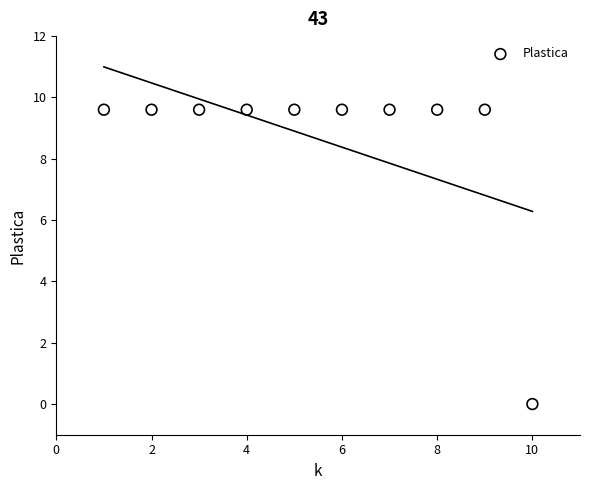

What is the average Y value?

8.6